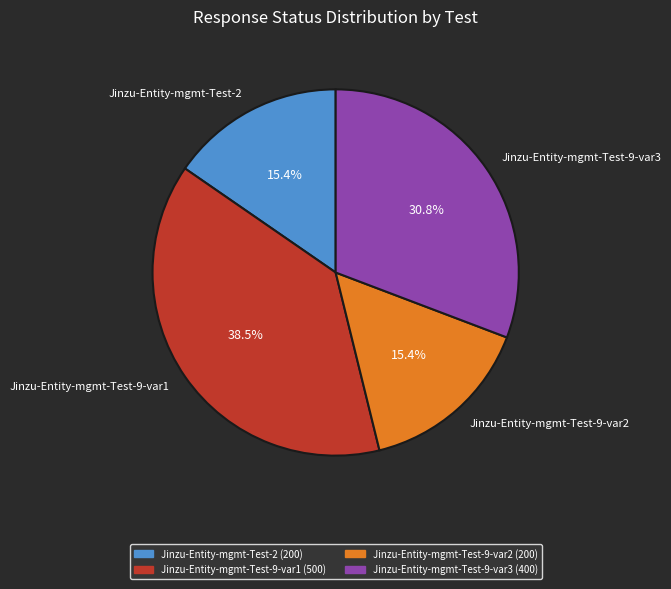

Does Jinzu-Entity-mgmt-Test-2 account for over 50% of the chart?

No